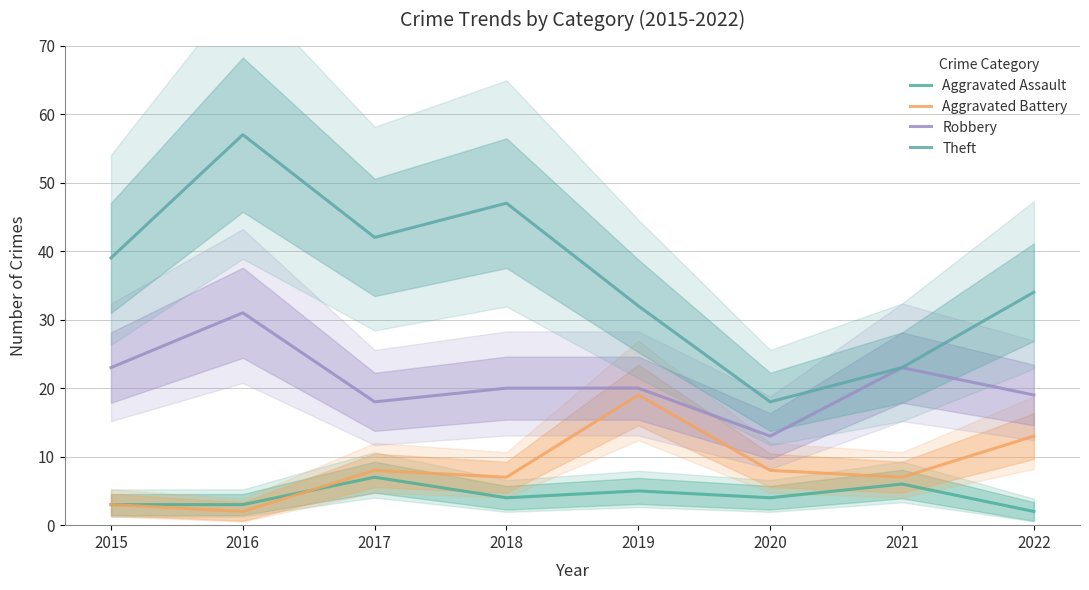

What is the value of the Theft point at the 2nd from the left?

57